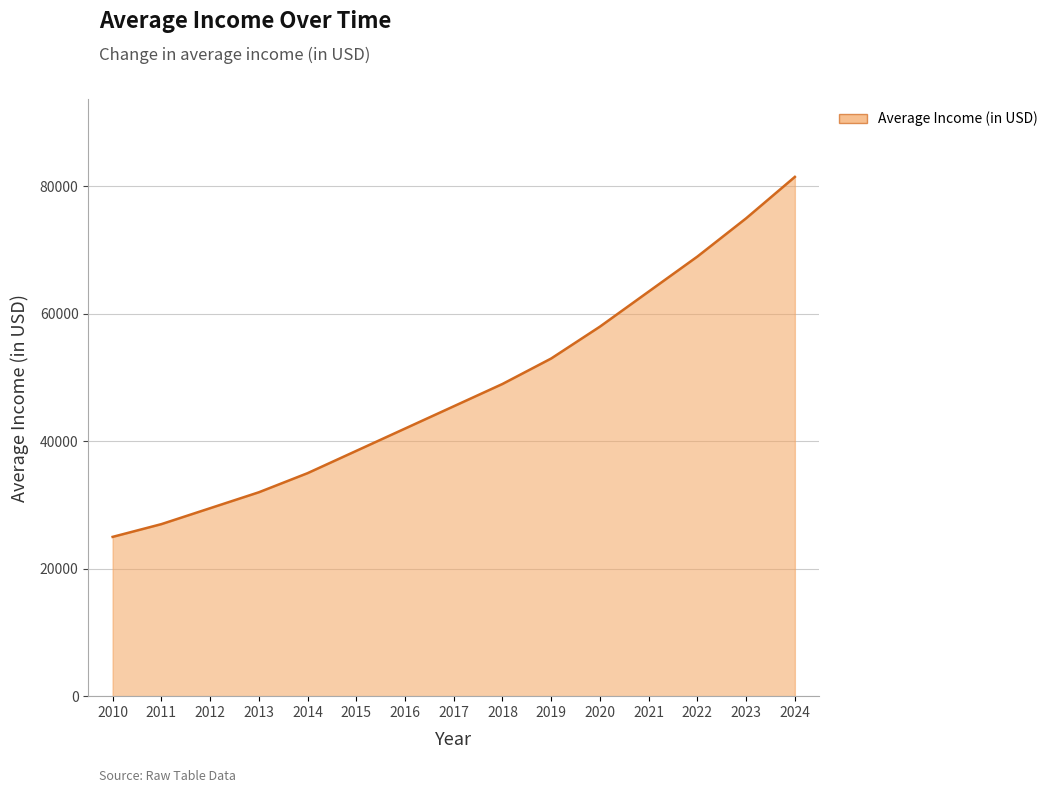

What is the greatest value displayed?

81500